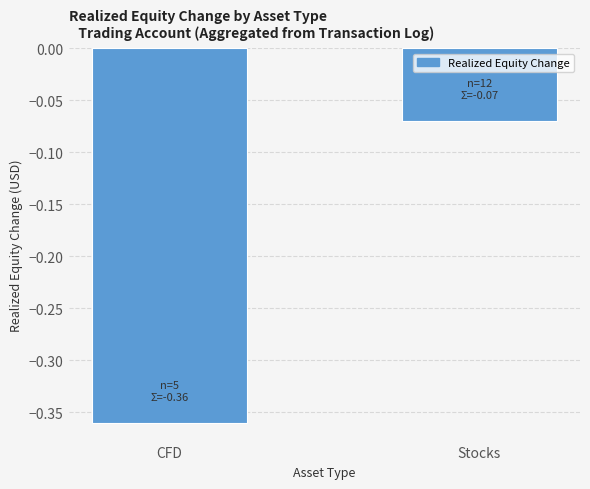

Rank the categories by value from highest to lowest.

Stocks, CFD